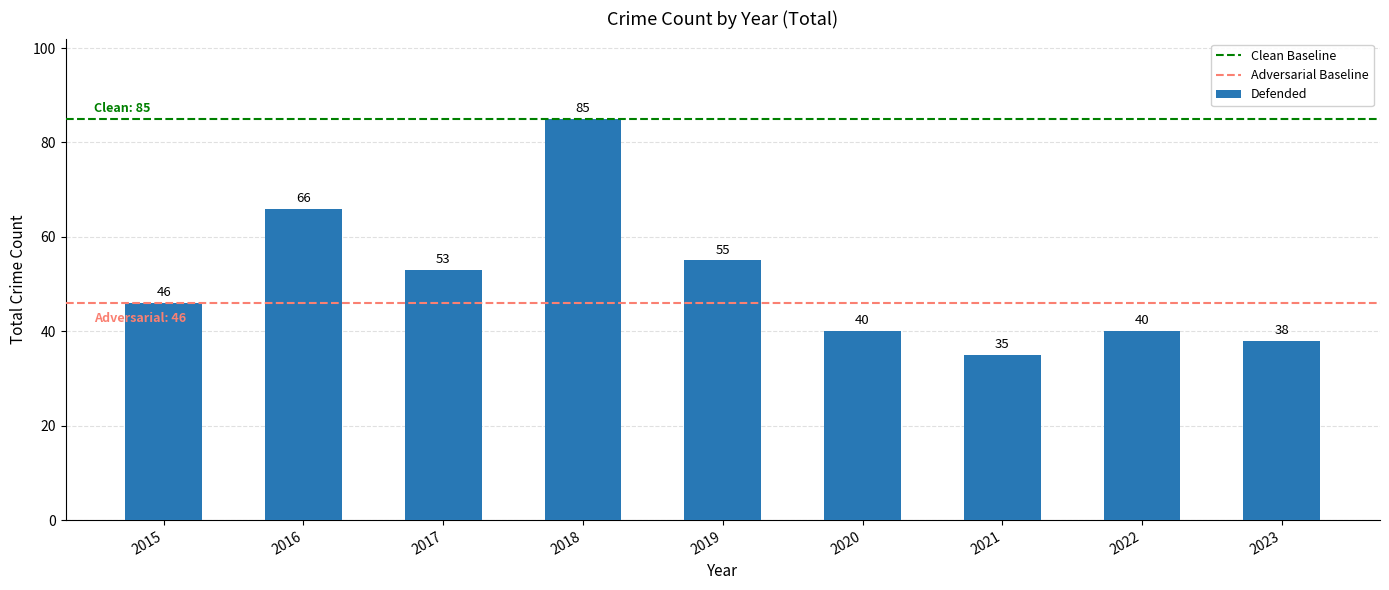

Is it true that the value at 2017 is 14?

False